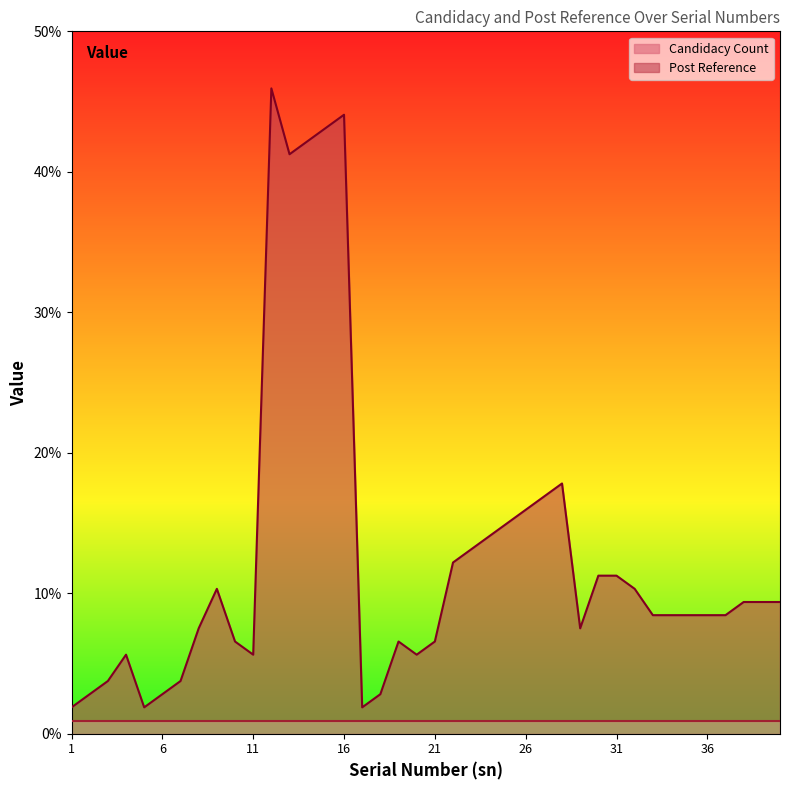

What is the value of the 4th point from the left?

5.6